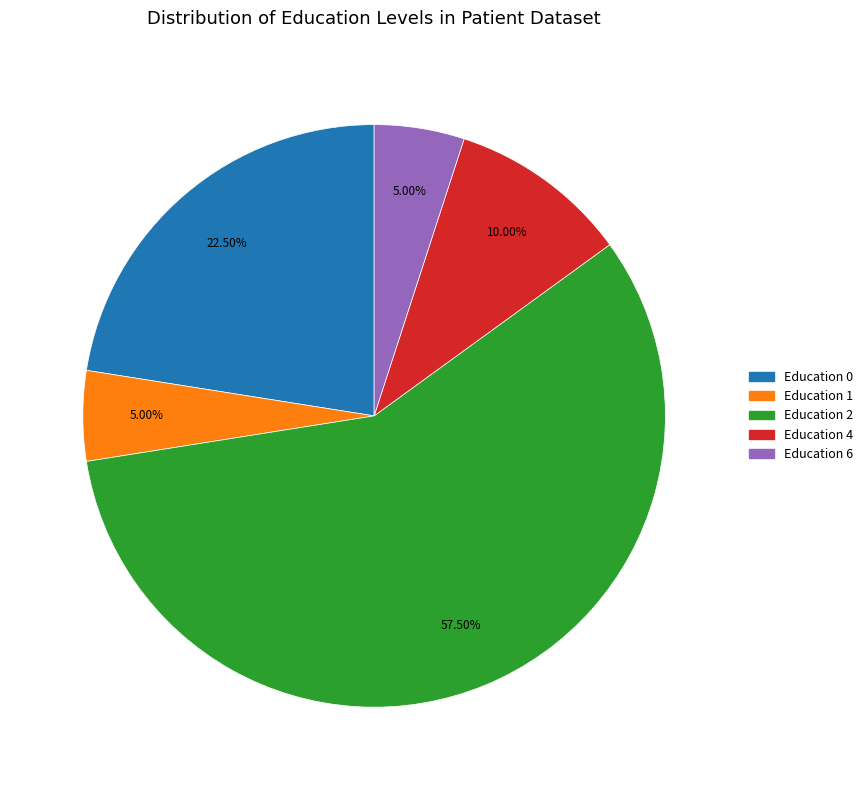

Does any single category account for the majority?

Yes